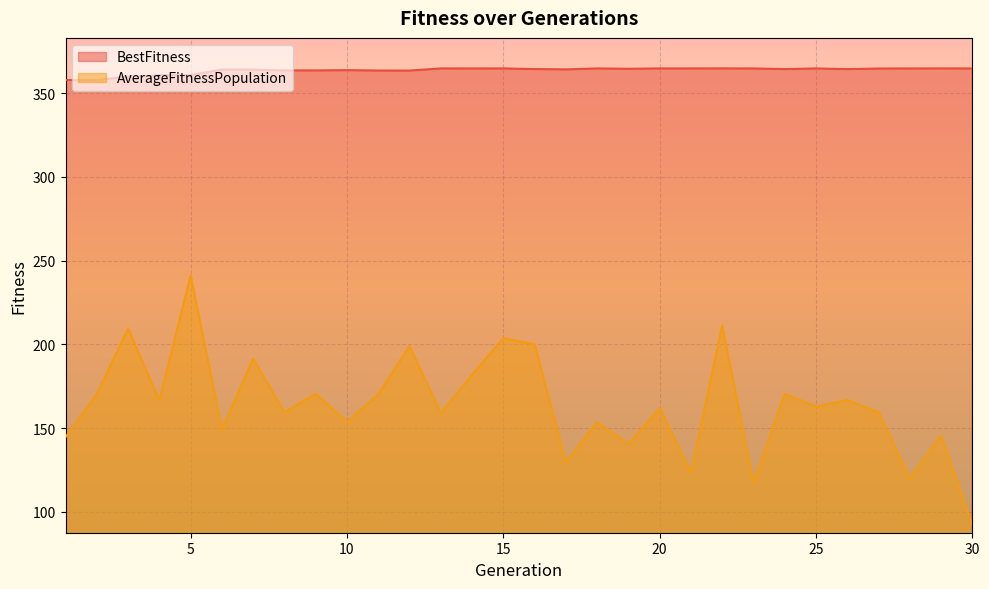

True or false: AverageFitnessPopulation has a value of 166.5 at 4.

True